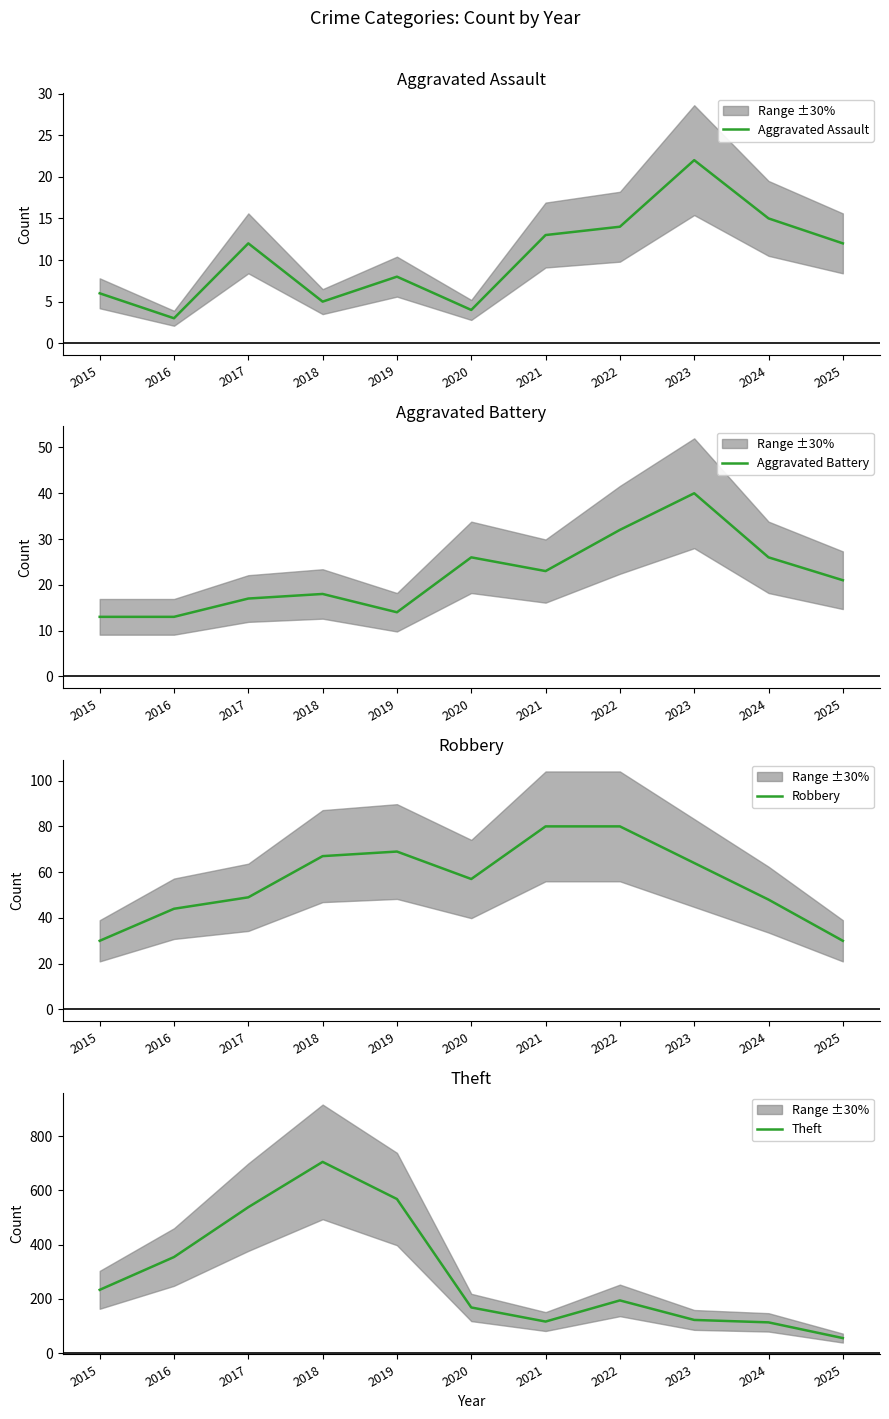

What is the difference between the Aggravated Battery values at 2017 and 2025?

4